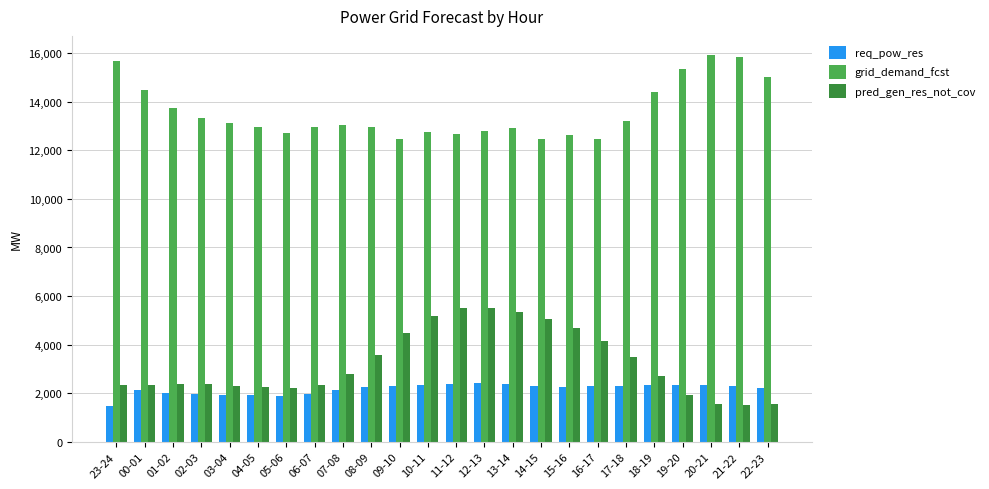

Which category has the lowest value in the req_pow_res series?

23-24